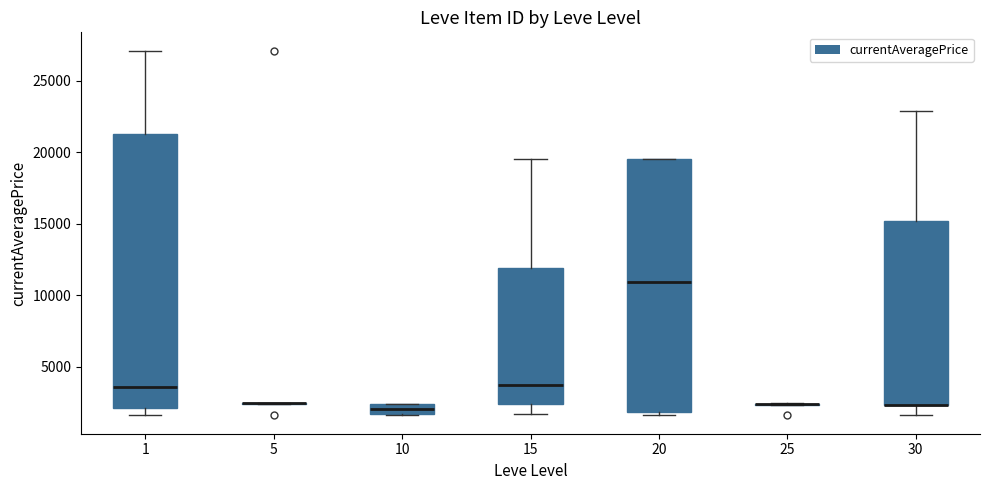

Which box is the tallest, from its lower edge to its upper edge?

1